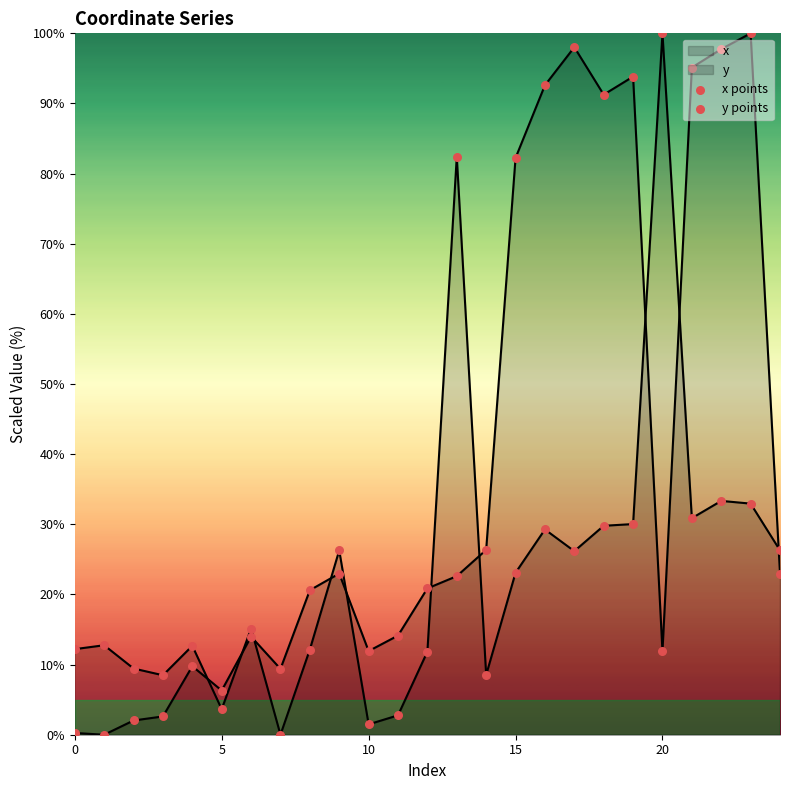

Which series has the widest spread of Y values?

x points